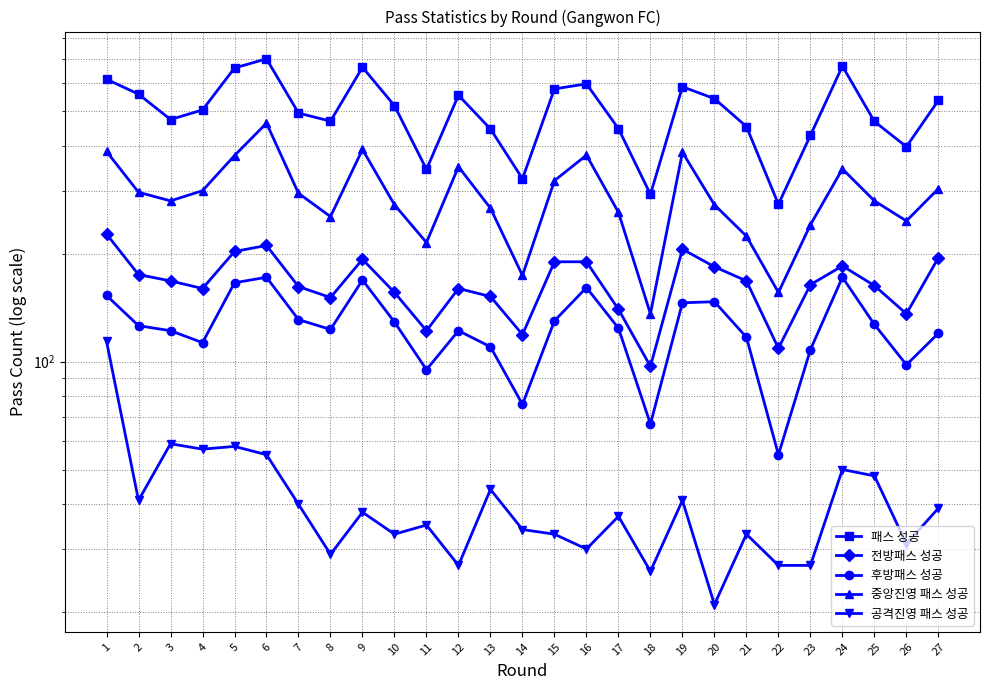

What is the greatest value displayed?

700